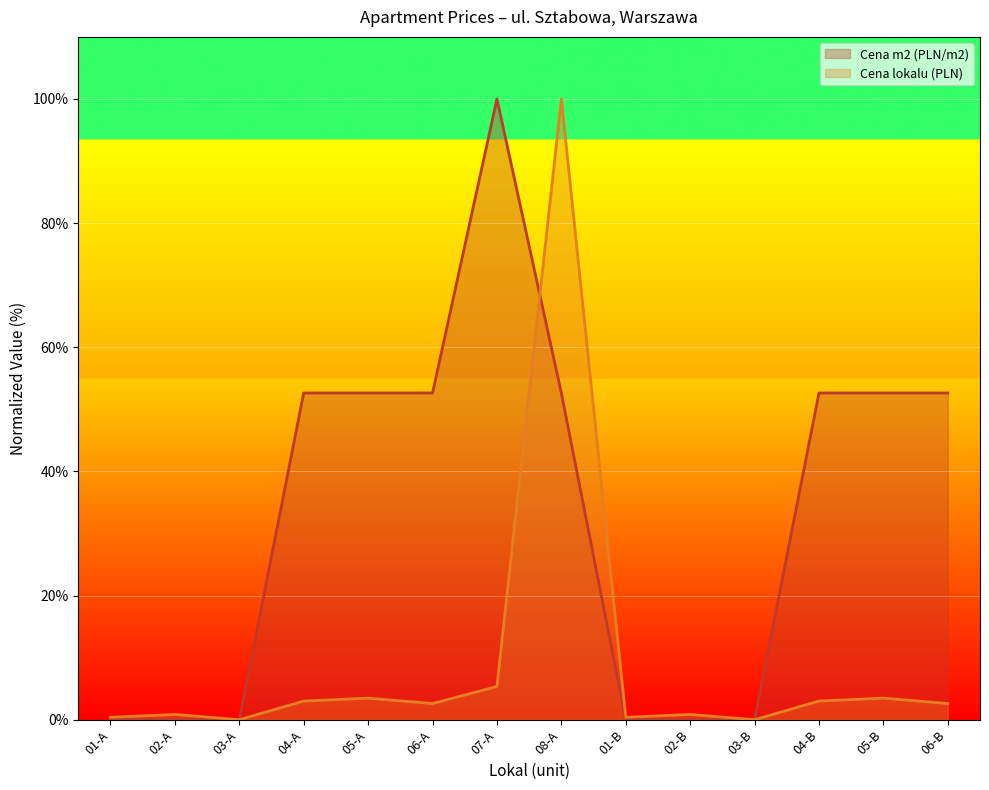

Which series has the largest range (max minus min)?

Cena m2 (PLN/m2)